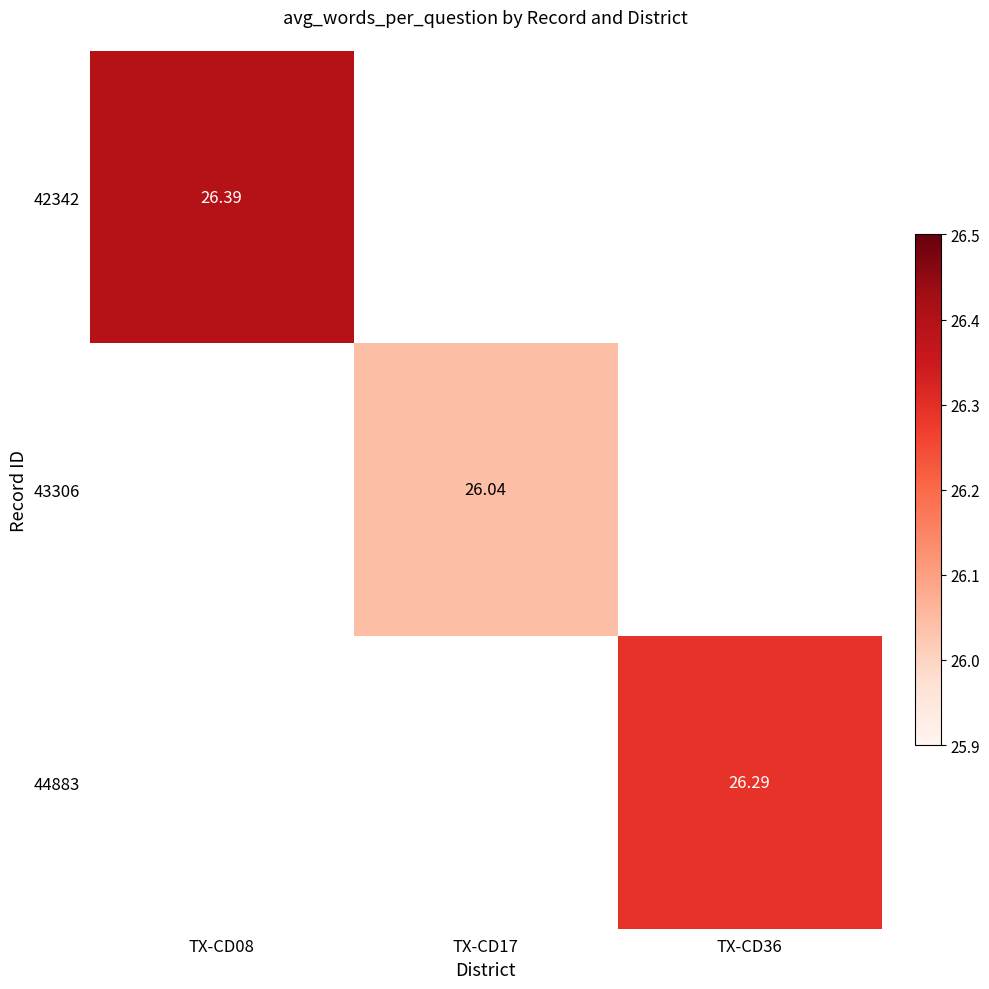

Which label corresponds to the largest value in the chart?

TX-CD08